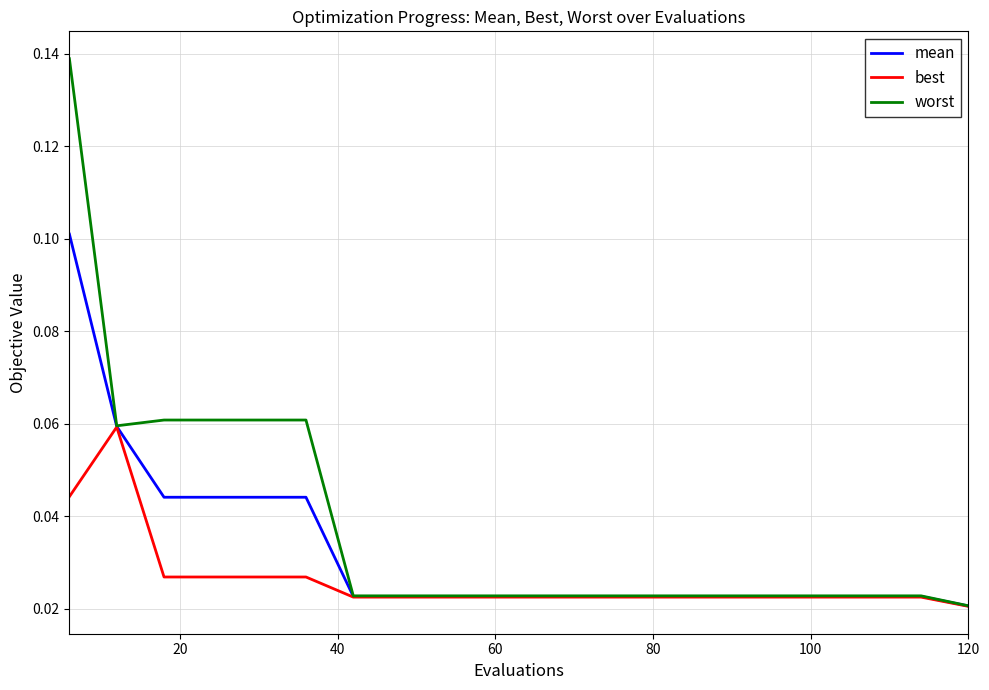

Which series has the largest total across all categories?

worst